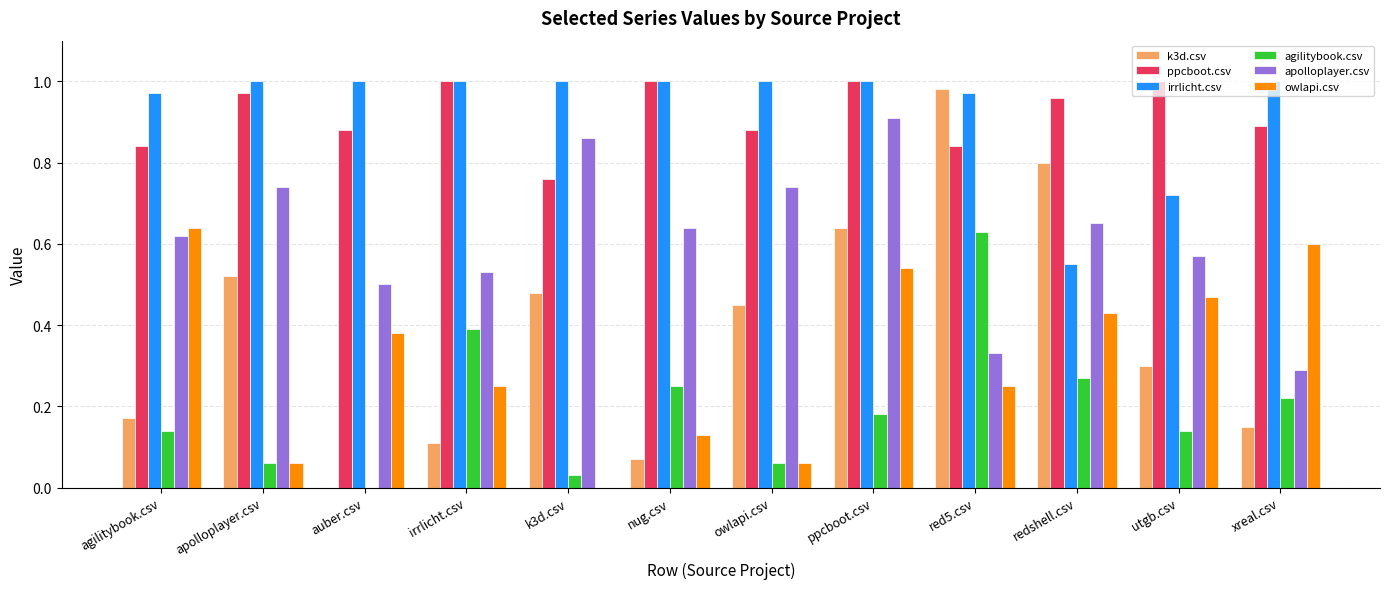

Which series changed the most between ppcboot.csv and redshell.csv?

irrlicht.csv